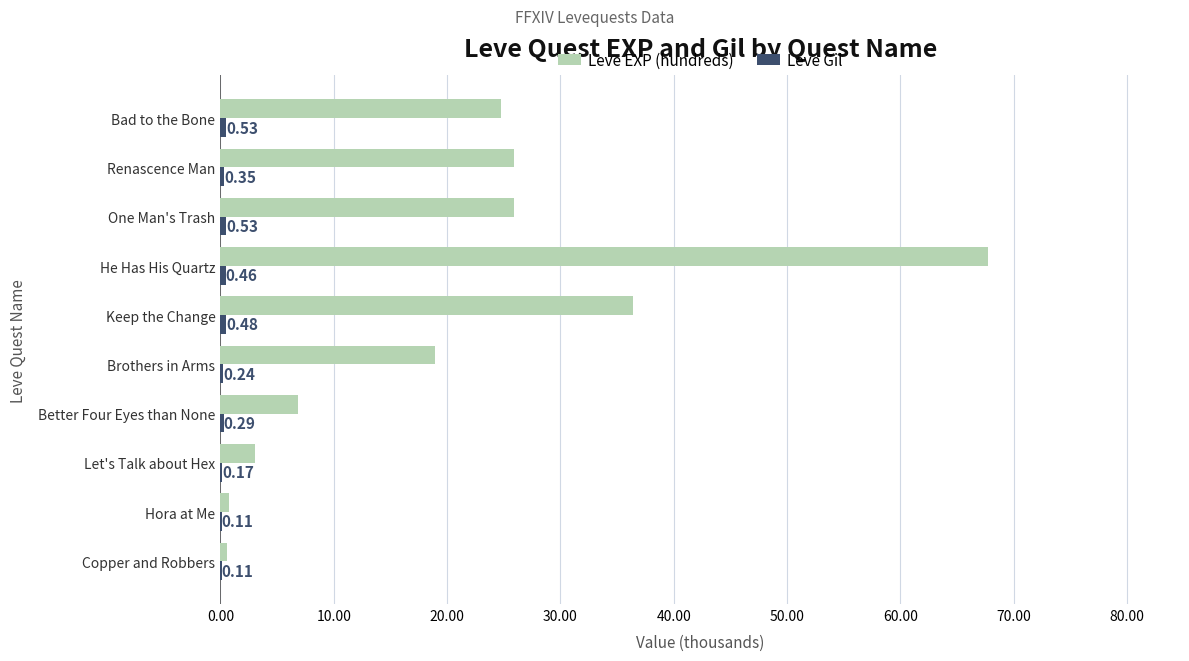

Which category has the highest value across all series?

He Has His Quartz